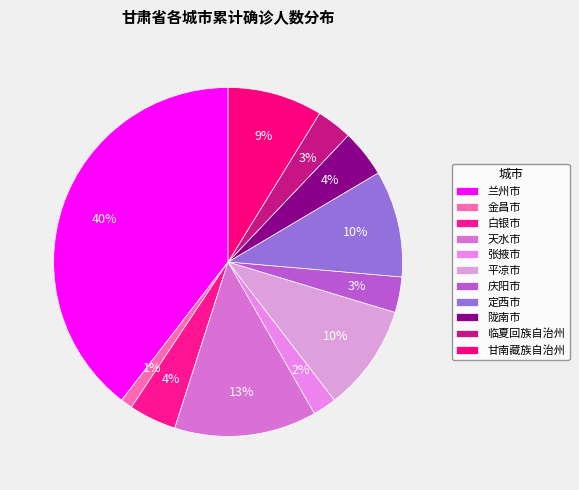

True or false: 平凉市 accounts for 10% of the total.

True